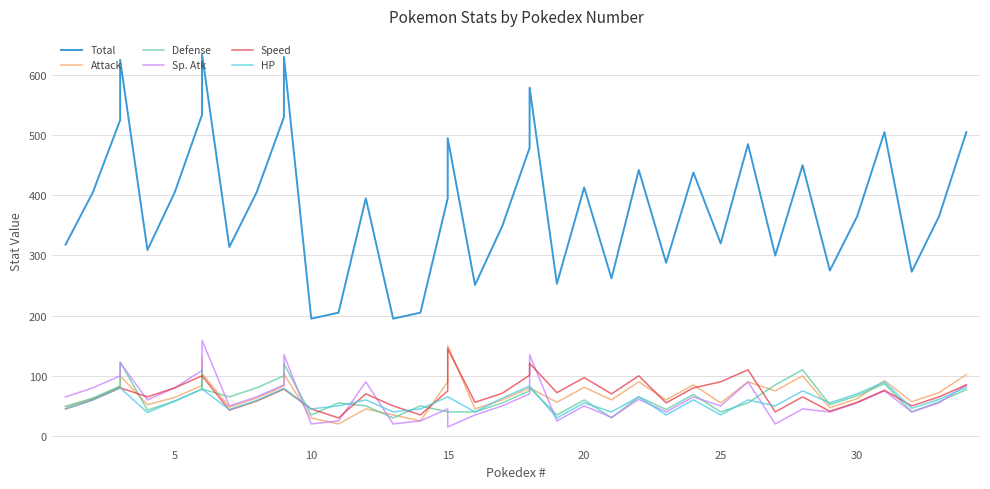

What is the value of the Sp. Atk point at the 39th from the left?

55